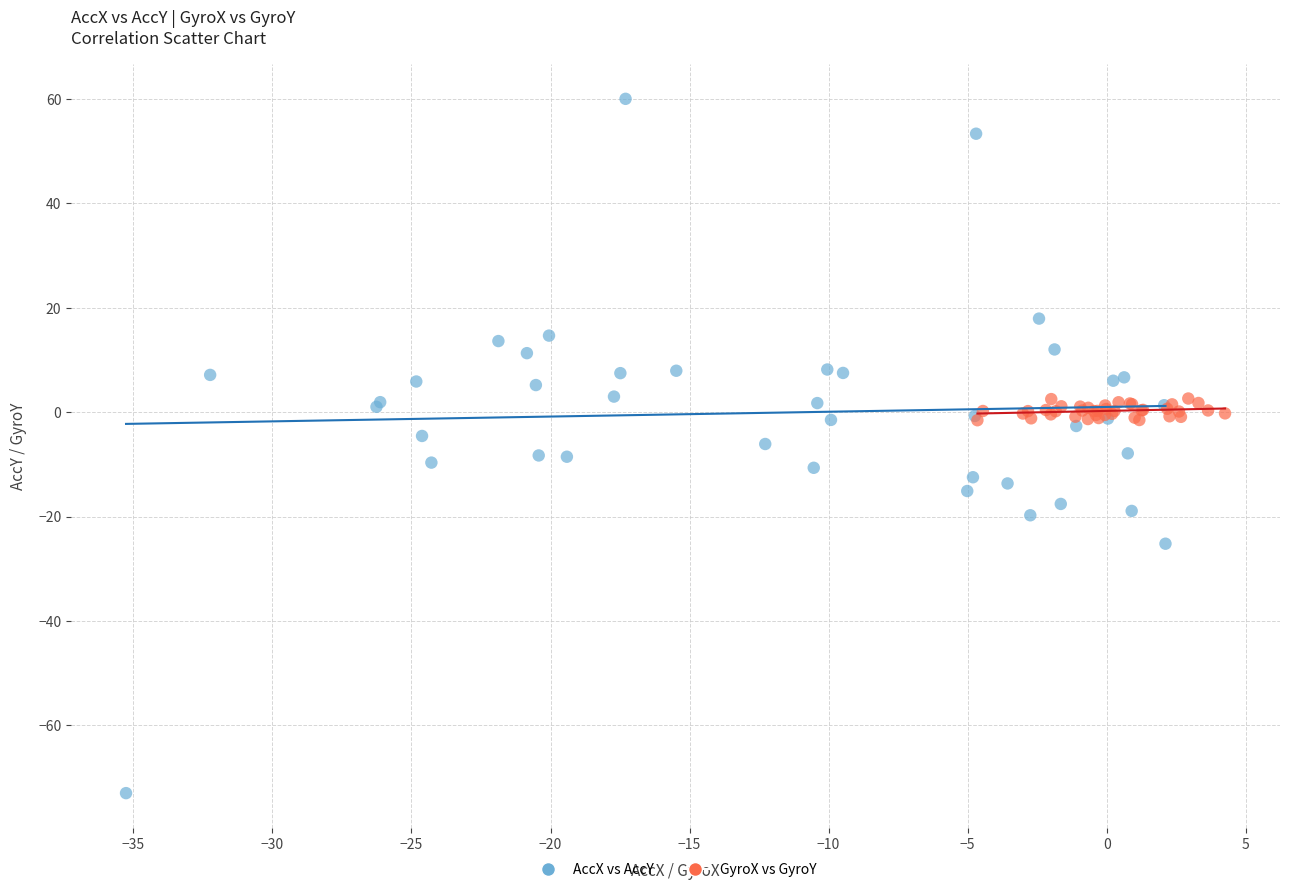

Which series reaches the maximum Y coordinate?

AccX vs AccY